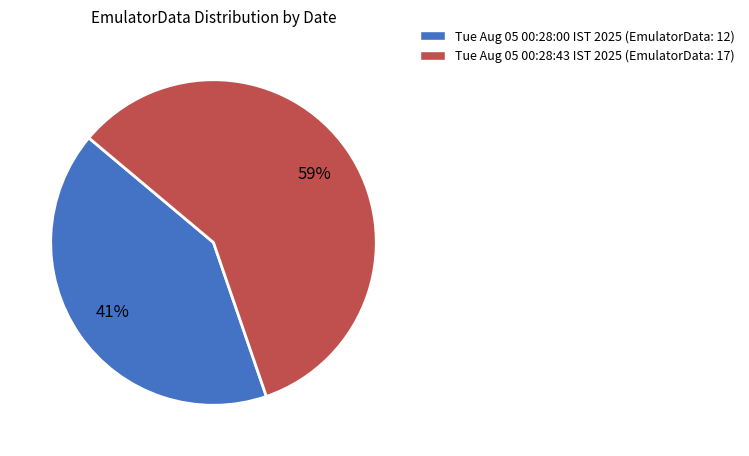

How many slices are in this pie chart?

2